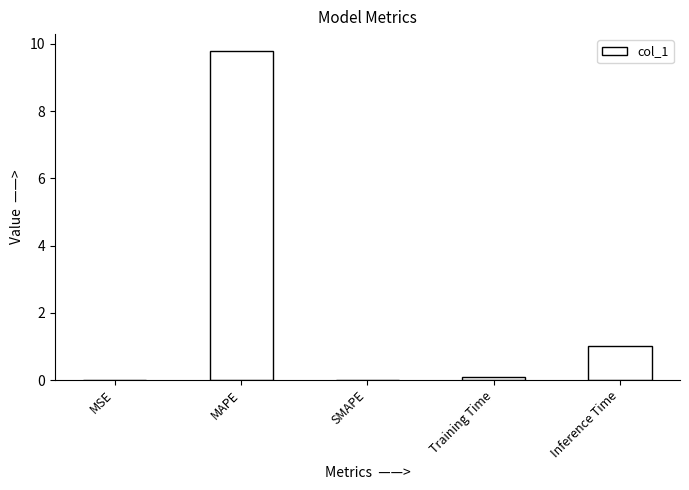

What is the sum of all values?

10.9